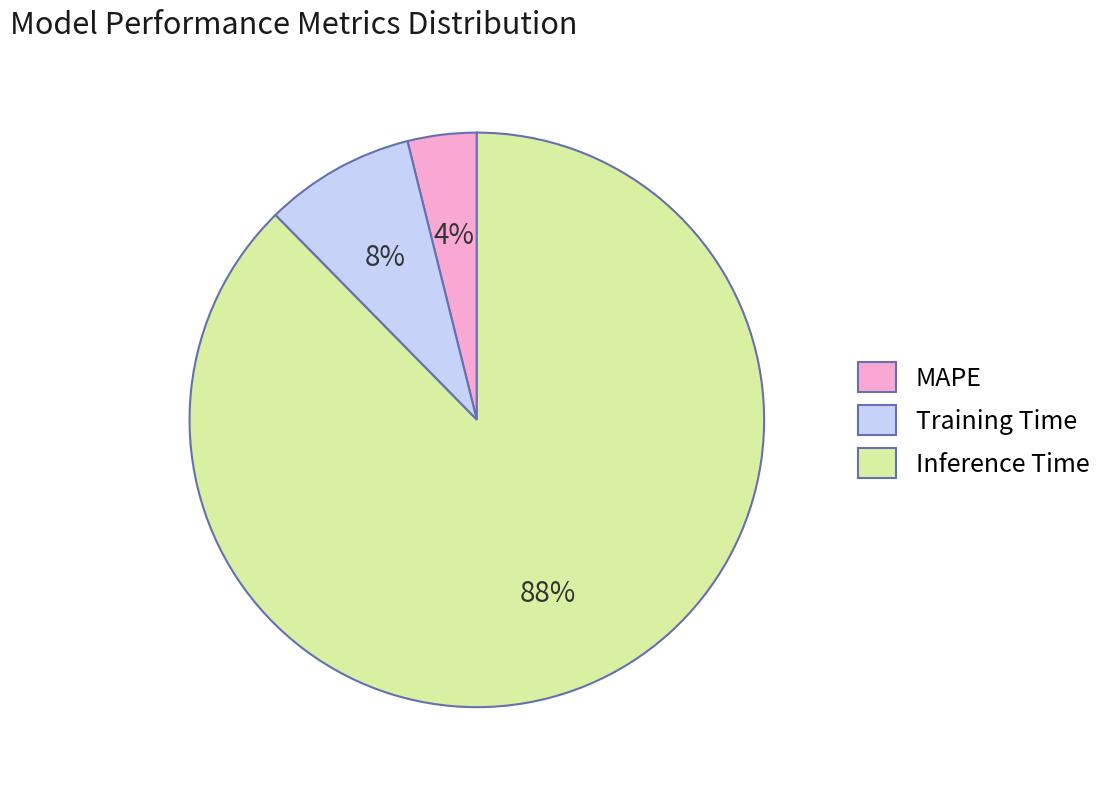

To the nearest percent, what portion does Training Time represent?

8%